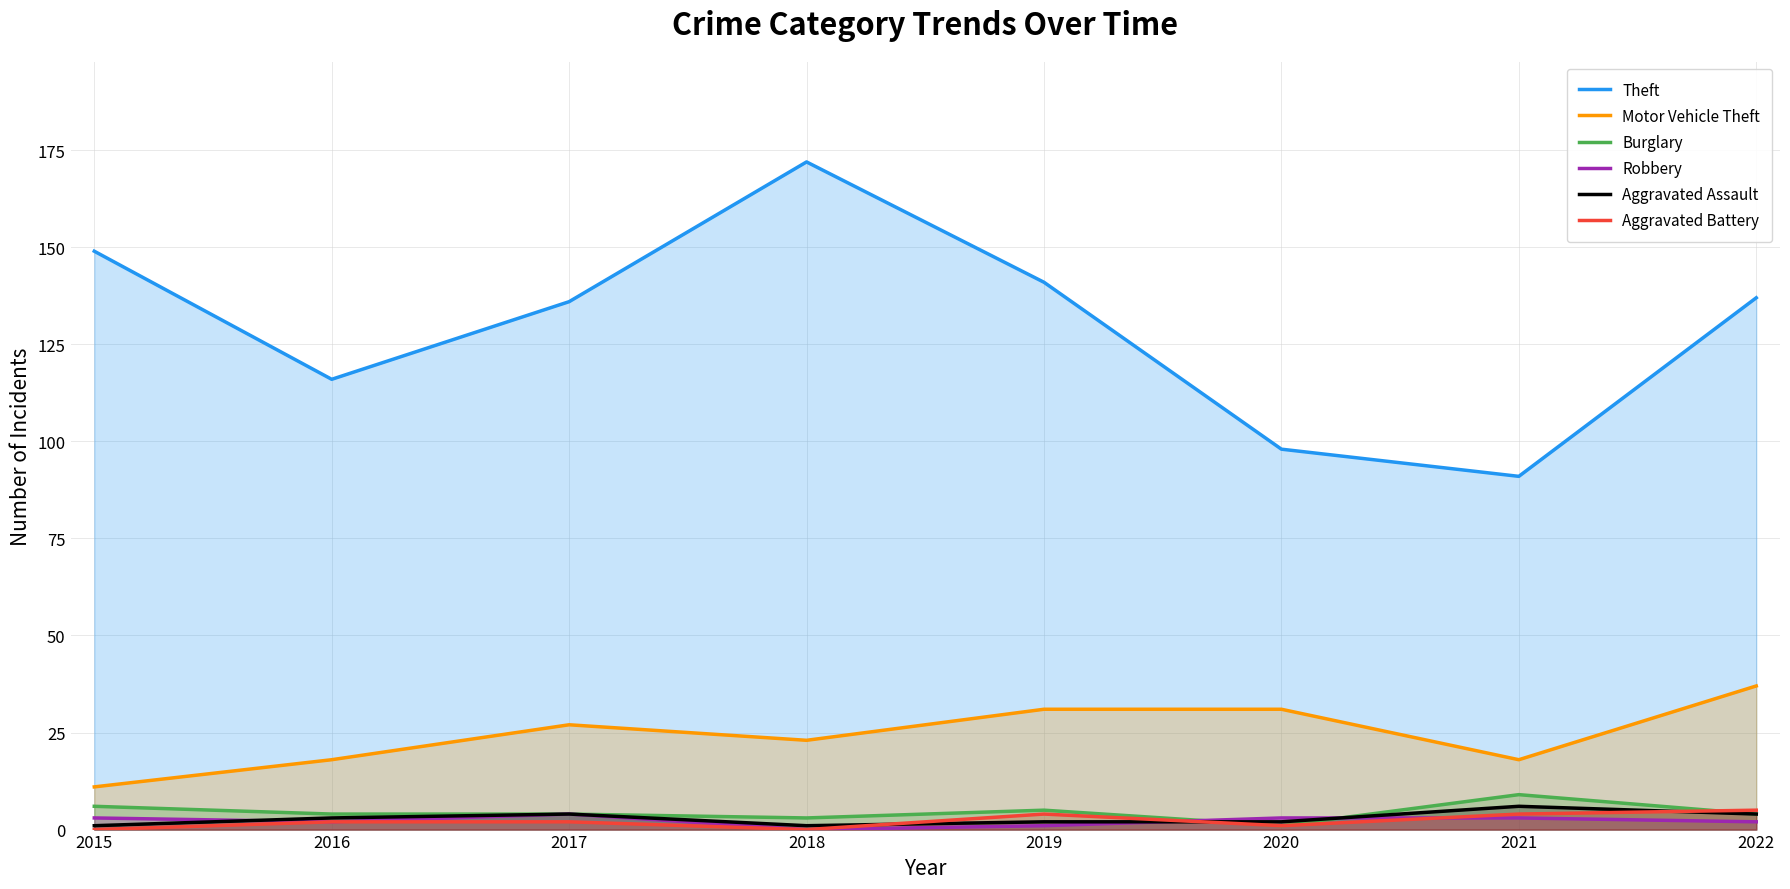

At which category does Motor Vehicle Theft reach its first local peak?

2017